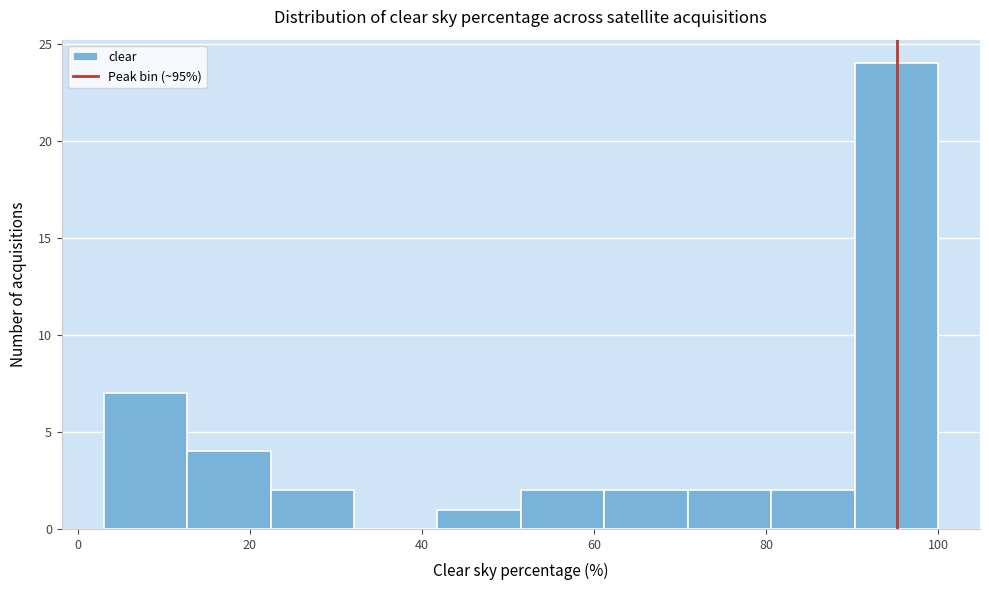

Which range on the x-axis has the tallest bar?

90 to 100